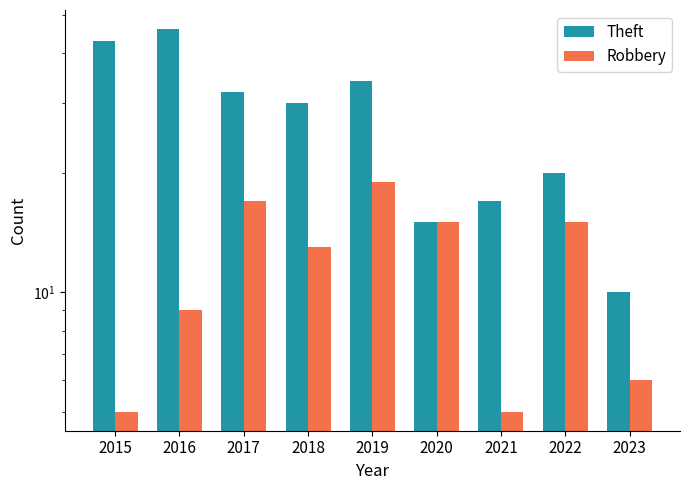

List the labels in order of Theft value, smallest first.

2023, 2020, 2021, 2022, 2018, 2017, 2019, 2015, 2016